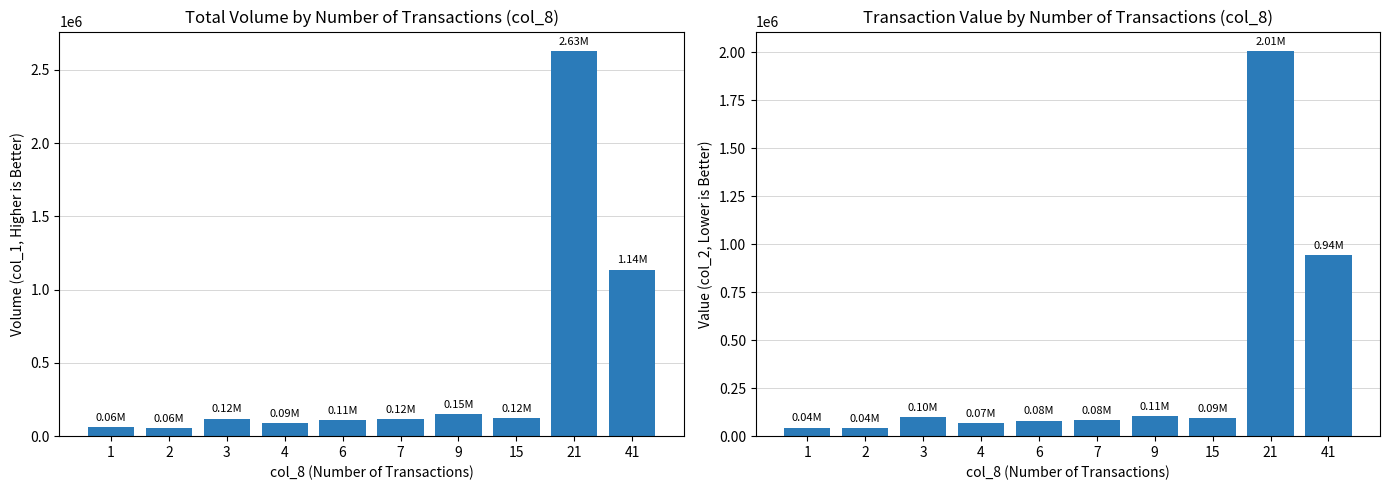

Between 1 and 2, which series saw the biggest shift?

col_1